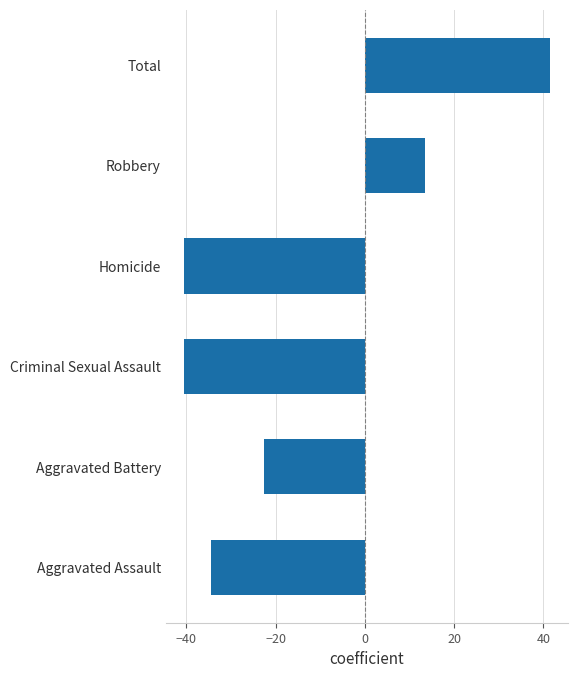

The value at Robbery is 6.5. True or false?

False